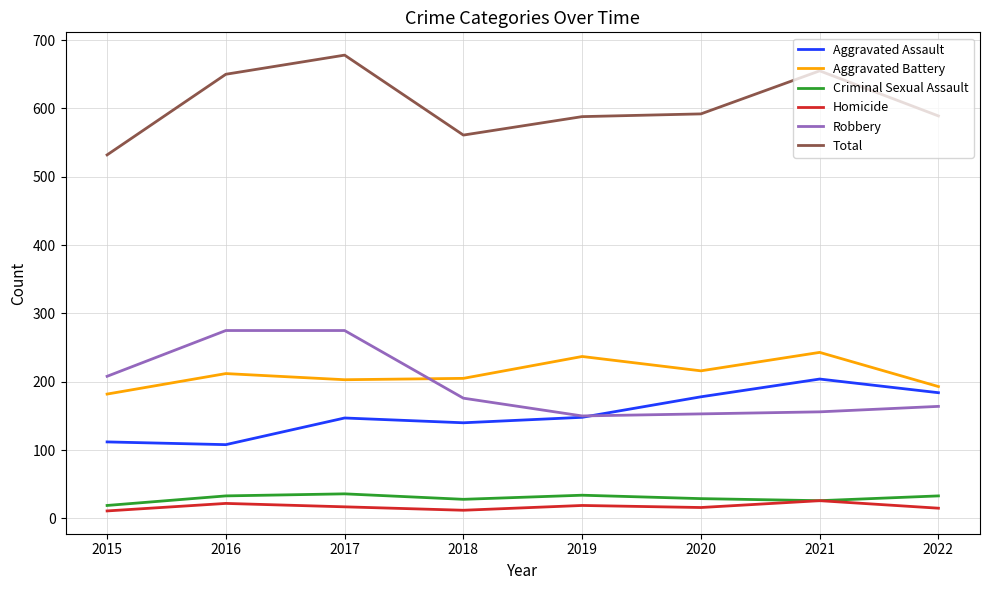

What value does the Robbery series have at 2021, to the nearest 50?

150